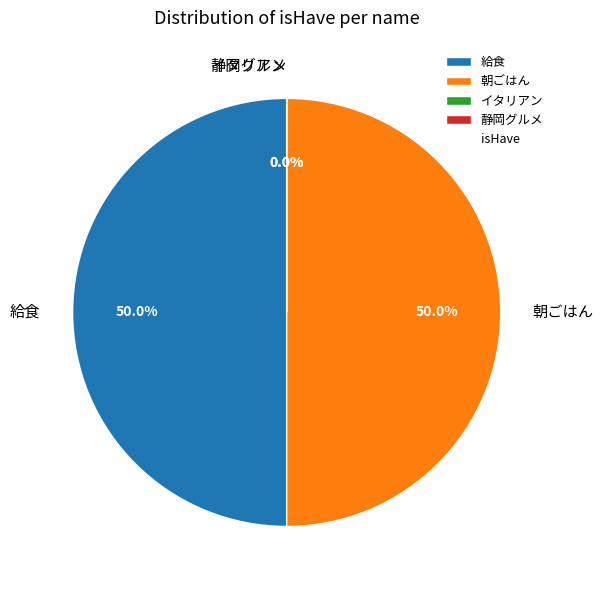

To the nearest percent, what portion does 朝ごはん represent?

50%